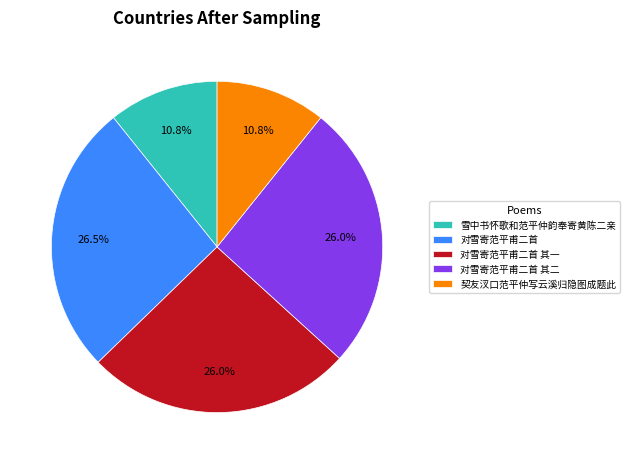

To the nearest percent, what is the combined percentage of 对雪寄范平甫二首 其二 and 对雪寄范平甫二首 其一?

52%